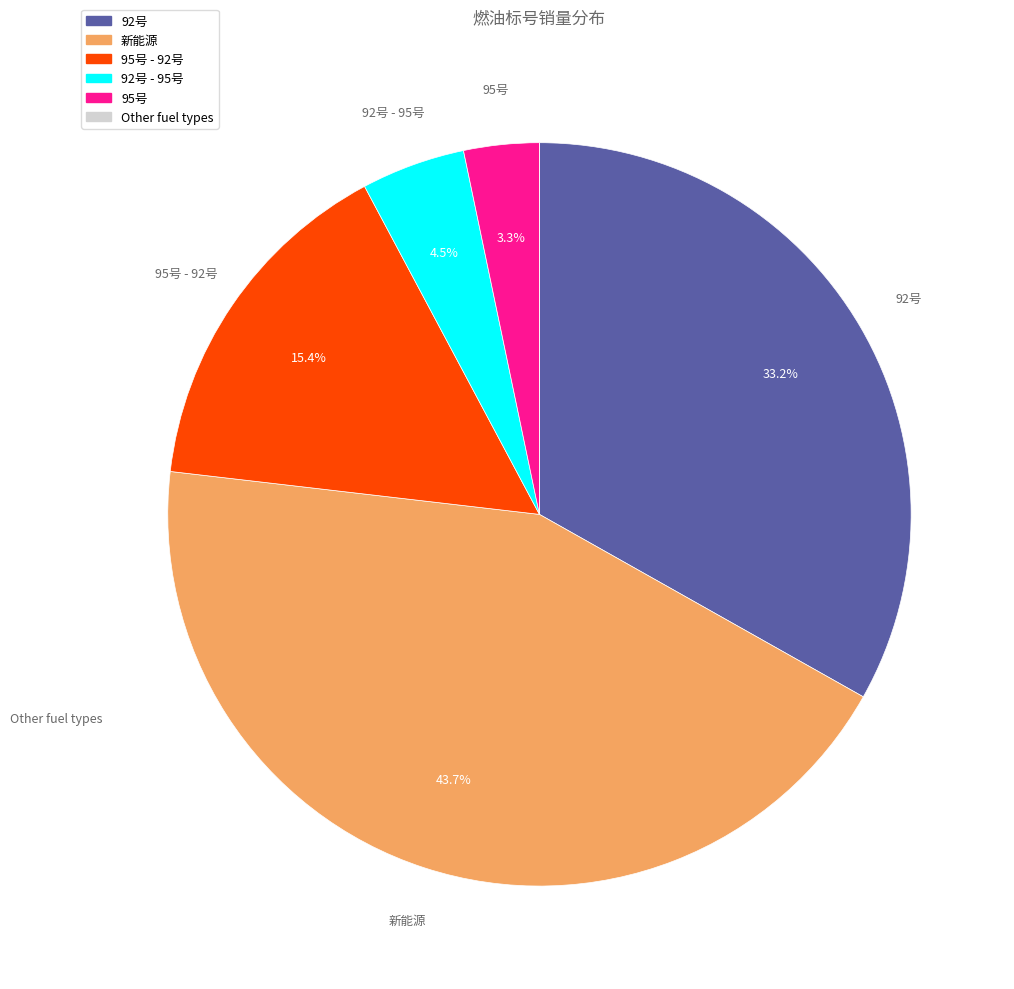

Do 92号 - 95号 and 95号 together represent more than half of the pie?

No